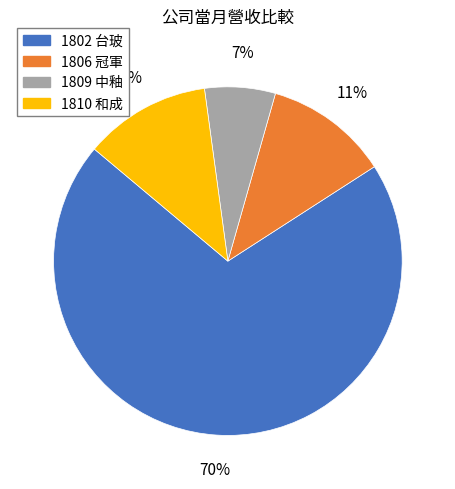

Is there any slice that represents more than half of the pie?

Yes